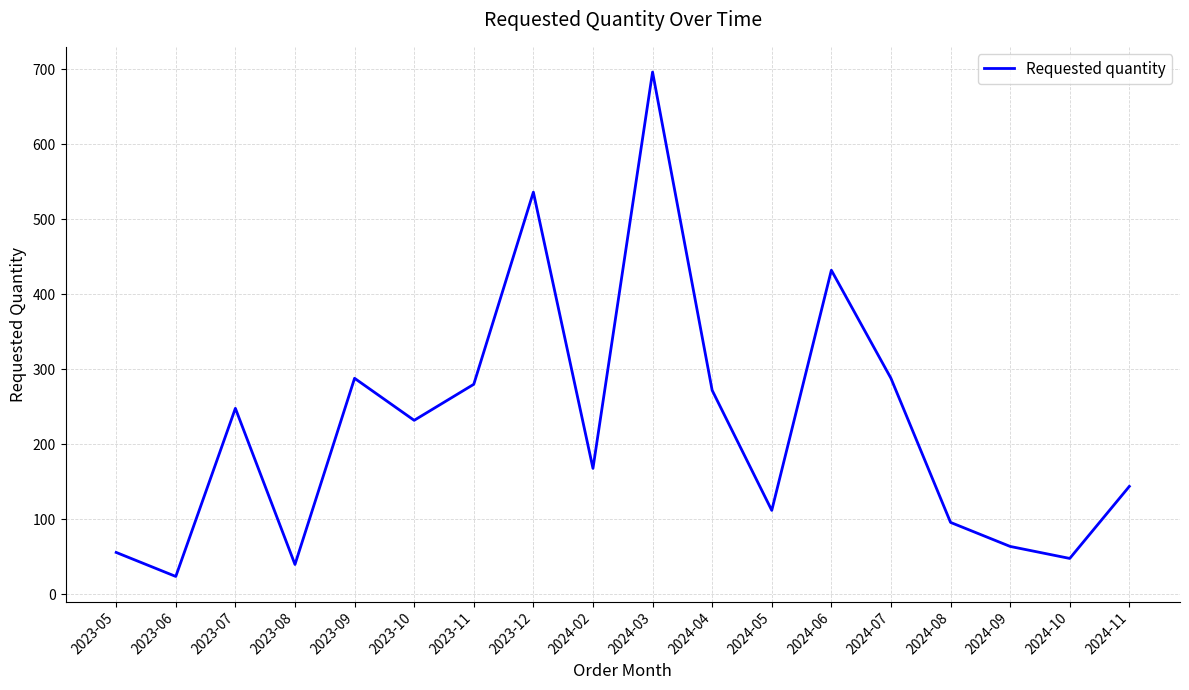

The value at 2024-07 is 288. True or false?

True